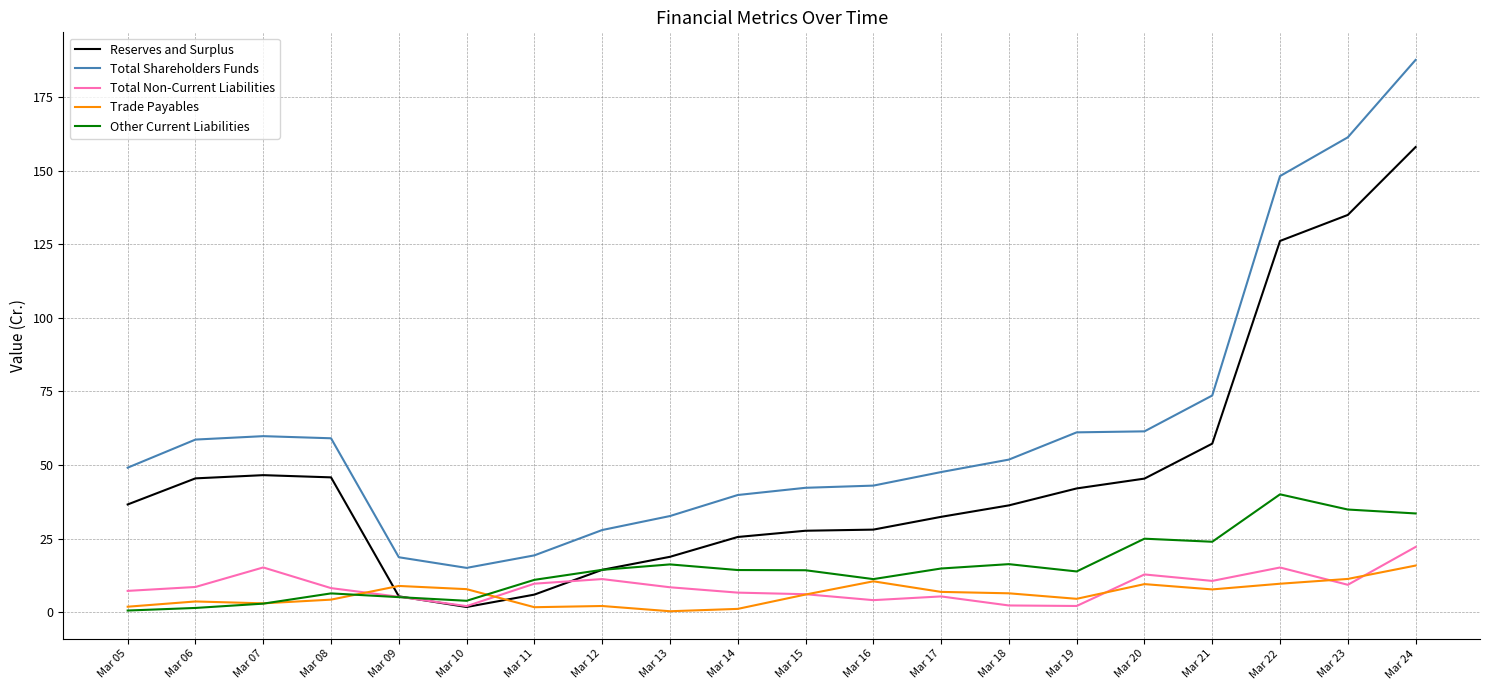

What is the sum of all Trade Payables values?

124.3